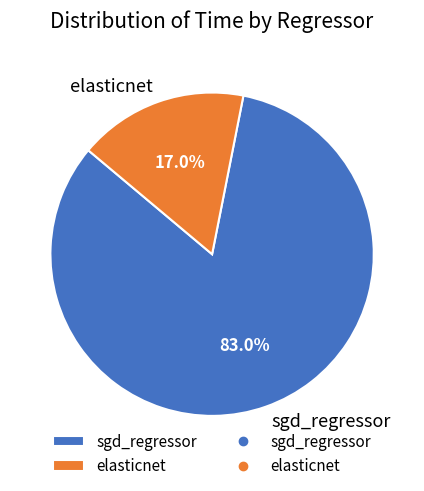

Which category accounts for the majority?

sgd_regressor